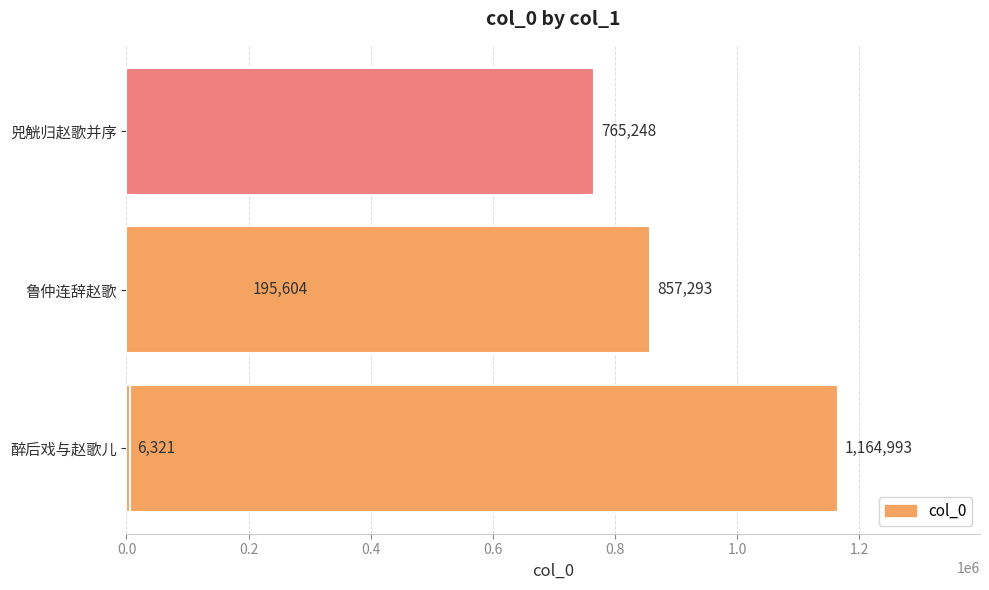

Reading left to right, extract all data points from this chart.

1164993	195604	6321	765248	857293